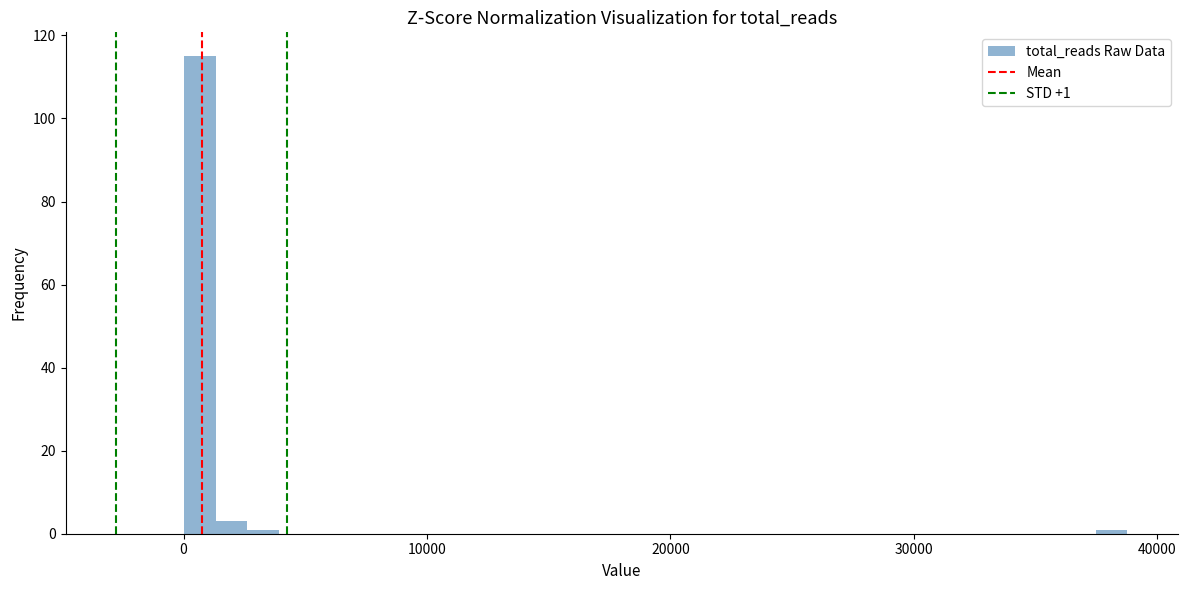

Read against the x-axis, roughly where is the centre of the tallest bar?

1000